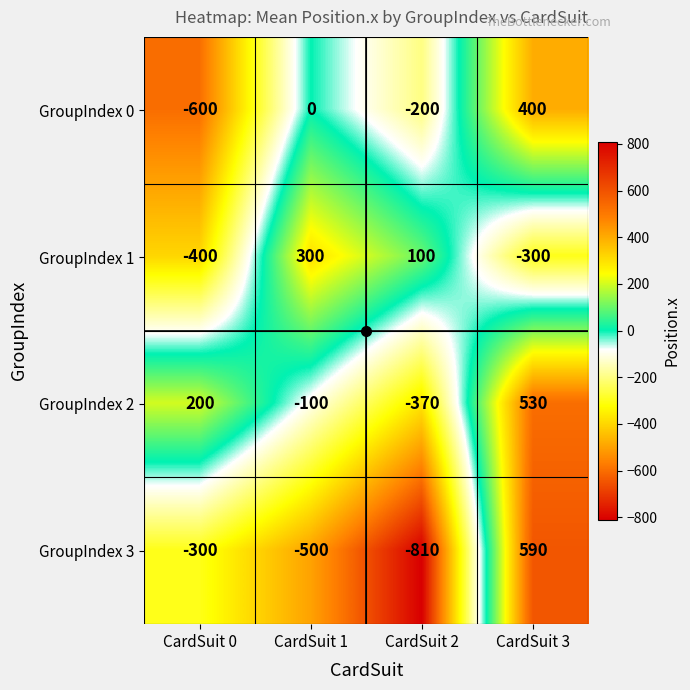

The value of GroupIndex 2 at CardSuit 0 is 200. True or false?

True